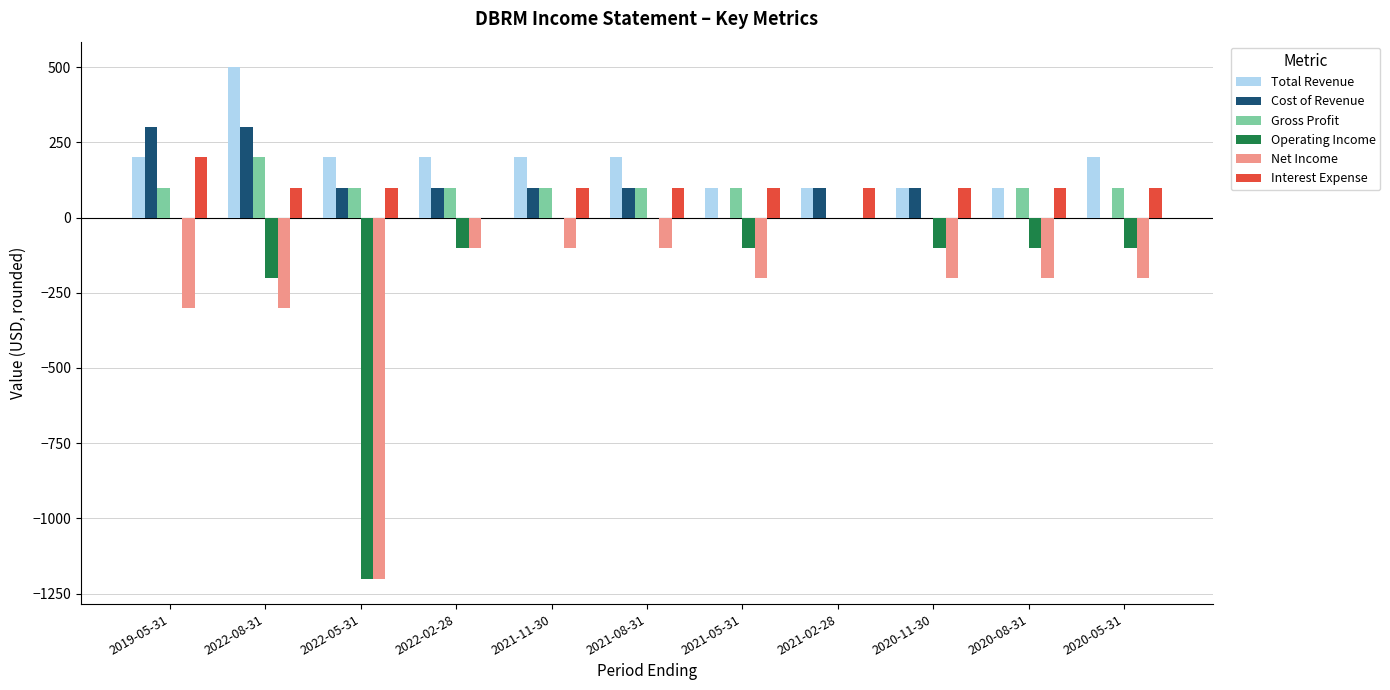

Is the value of Operating Income at 2022-02-28 greater than the value of Gross Profit at 2020-05-31?

No